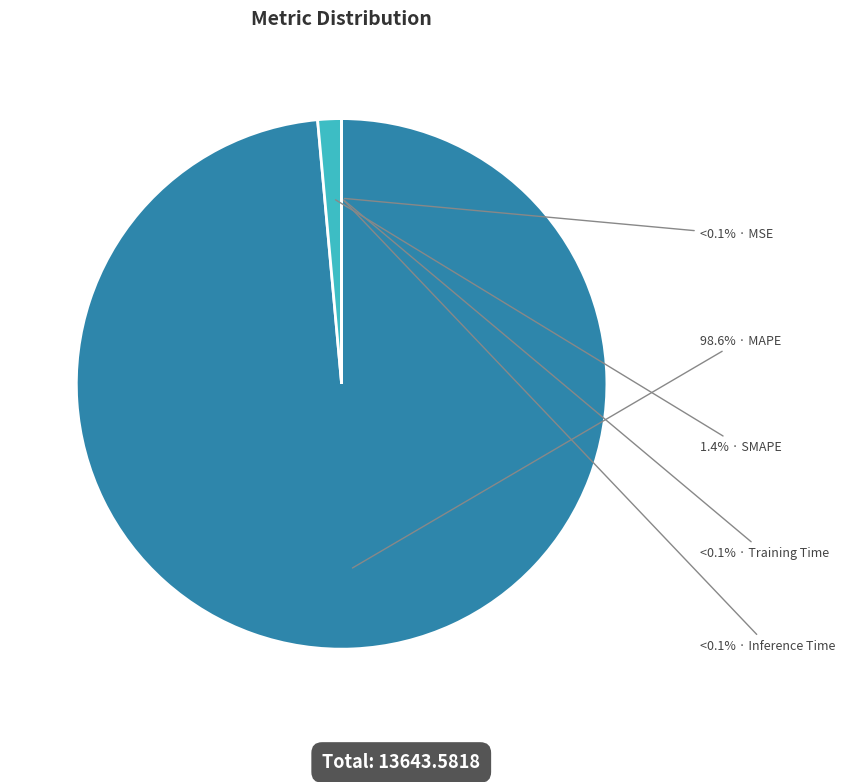

Rank the categories by value from lowest to highest.

MSE, Training Time, Inference Time, SMAPE, MAPE